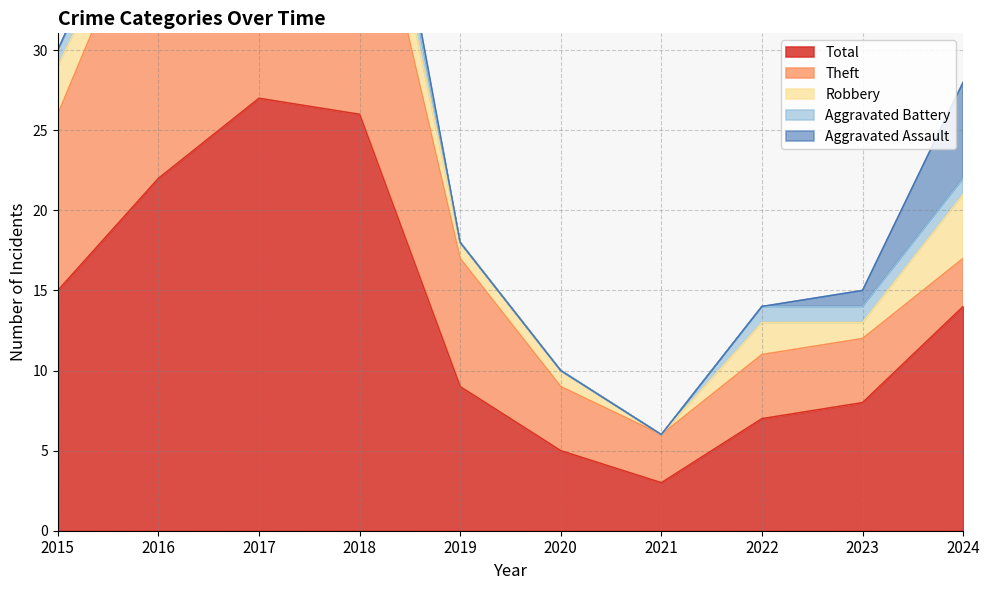

True or false: Total has a value of 2 at 2021.

False